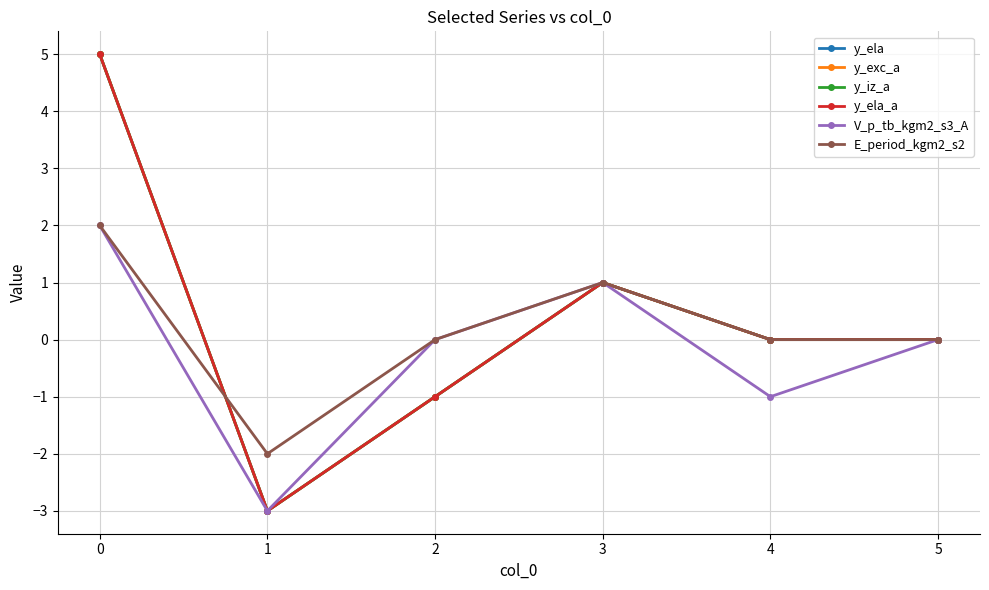

Reading right to left, list all the values displayed in this chart.

y_ela: 0	0	1	-1	-3	5
y_exc_a: 0	0	1	-1	-3	5
y_iz_a: 0	0	1	-1	-3	5
y_ela_a: 0	0	1	-1	-3	5
V_p_tb_kgm2_s3_A: 0	-1	1	0	-3	2
E_period_kgm2_s2: 0	0	1	0	-2	2